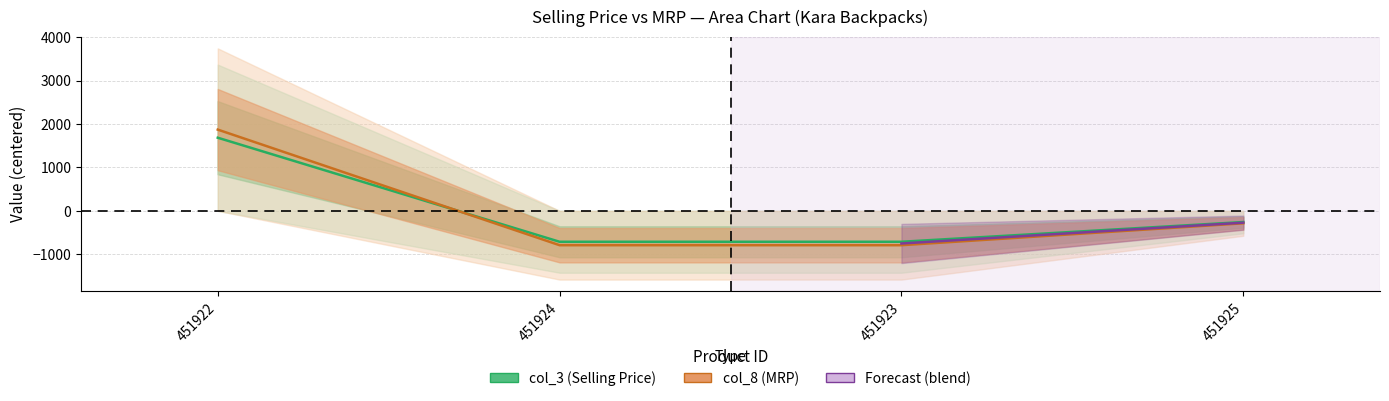

What position from the right is 451922?

4